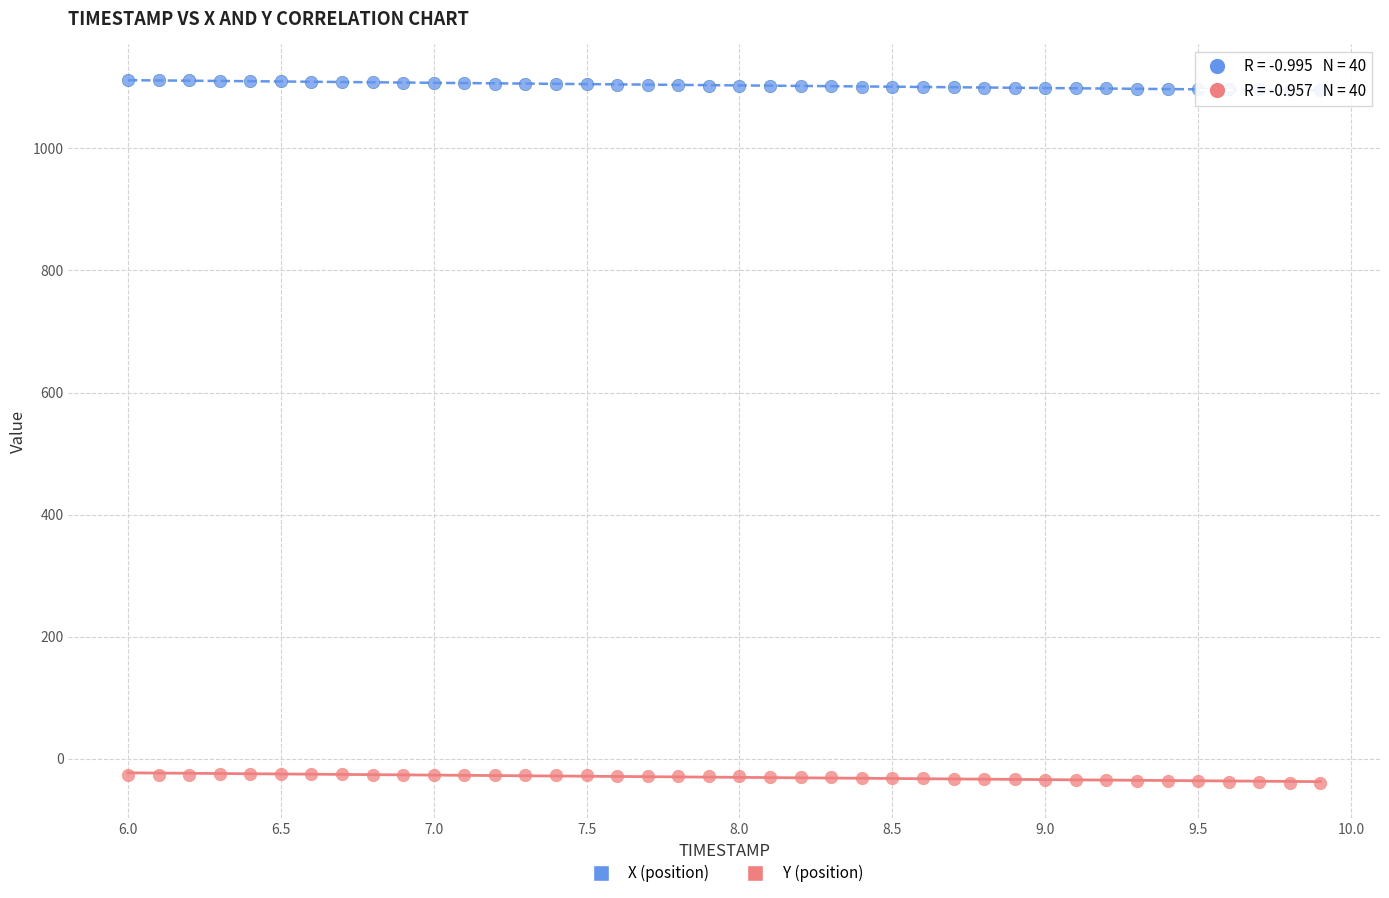

Count the number of points in this scatter plot.

80